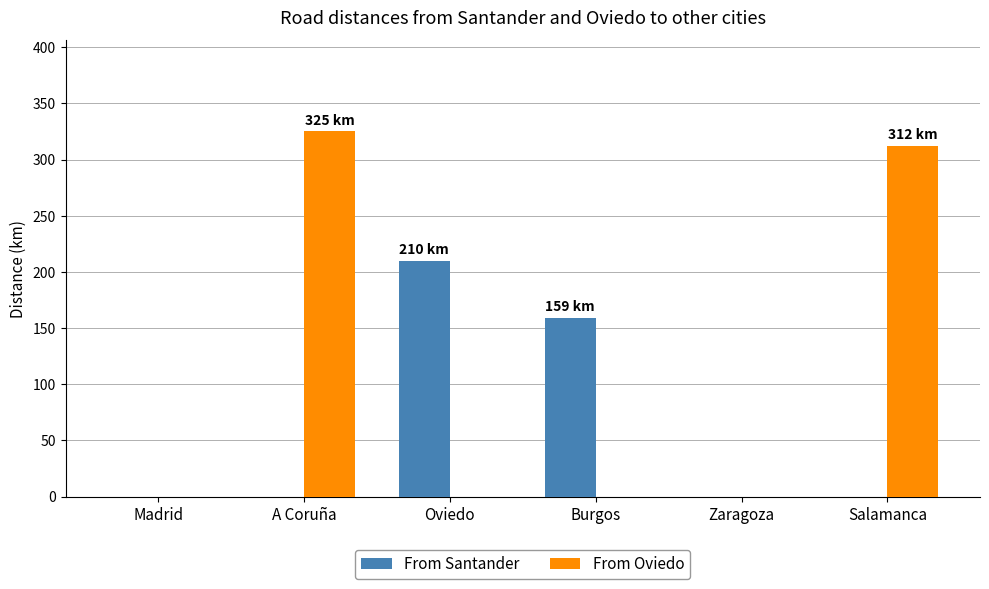

At which label is From Santander closest to 105?

Burgos